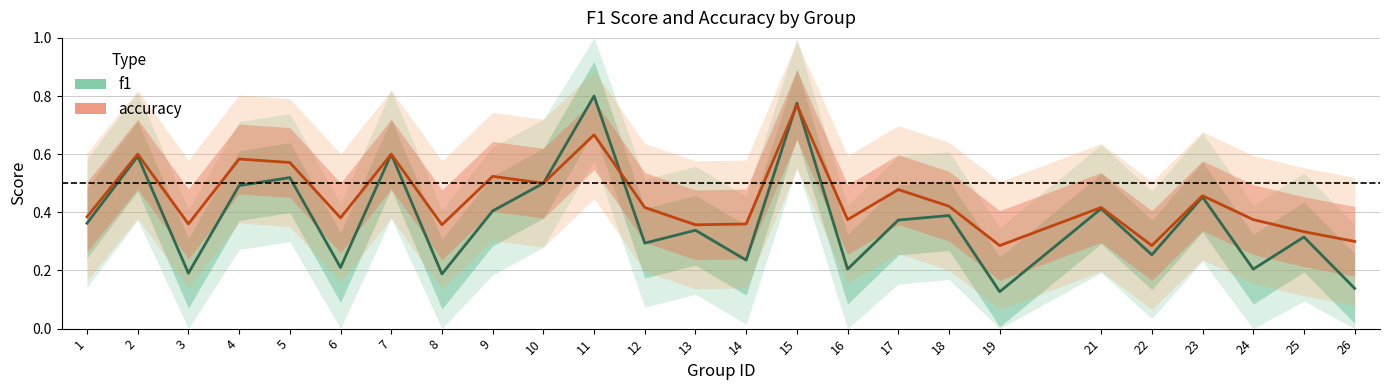

Rank the series by their average value, from lowest to highest.

f1, accuracy